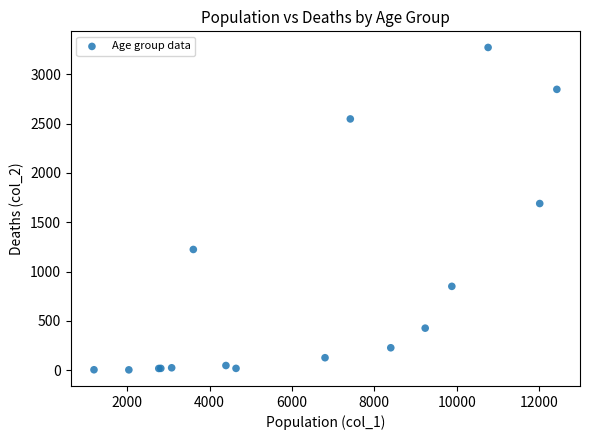

What Y value in the scatter plot is closest to 1638?

1690